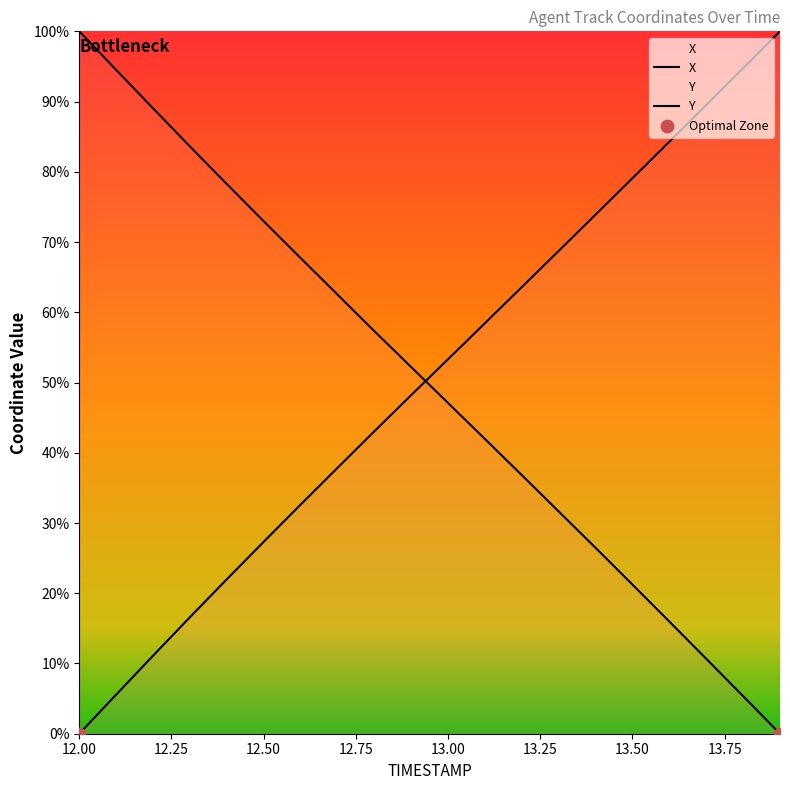

Which series reaches the maximum Y coordinate?

X